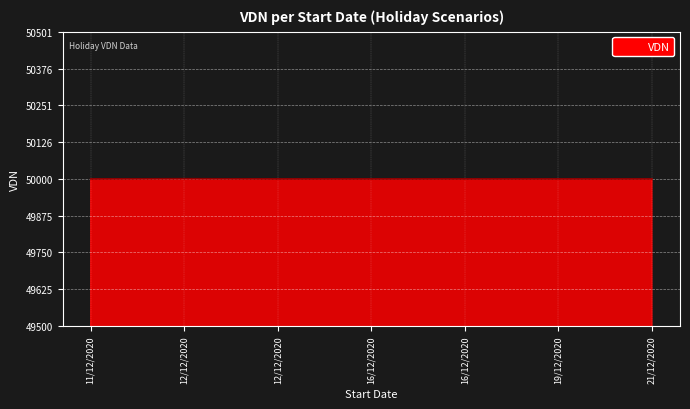

What value does the data have at 16/12/2020?

50000